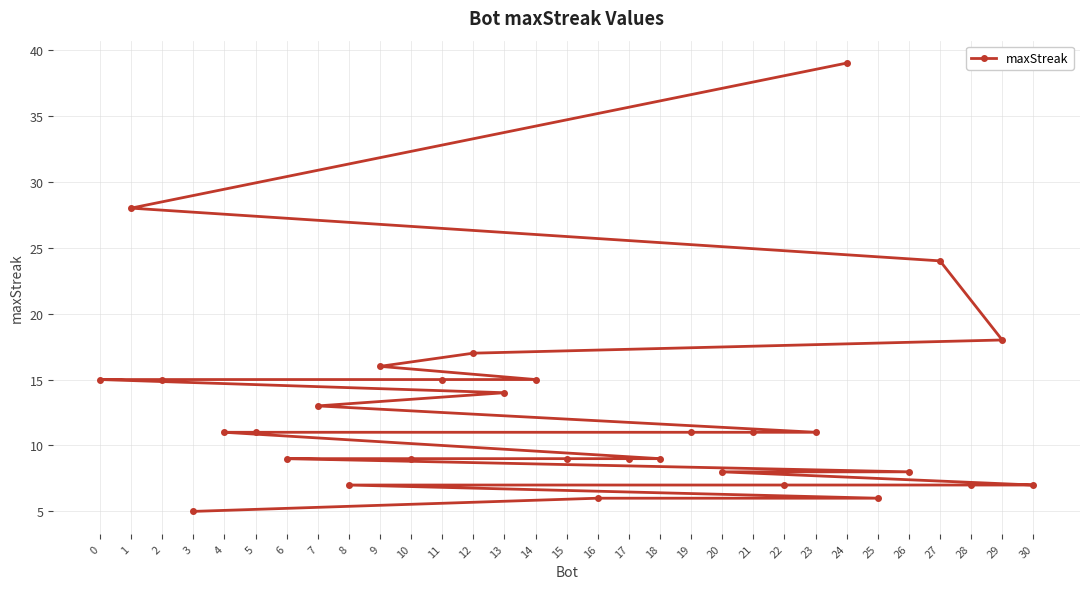

Which has a higher value, 10 or 27?

27